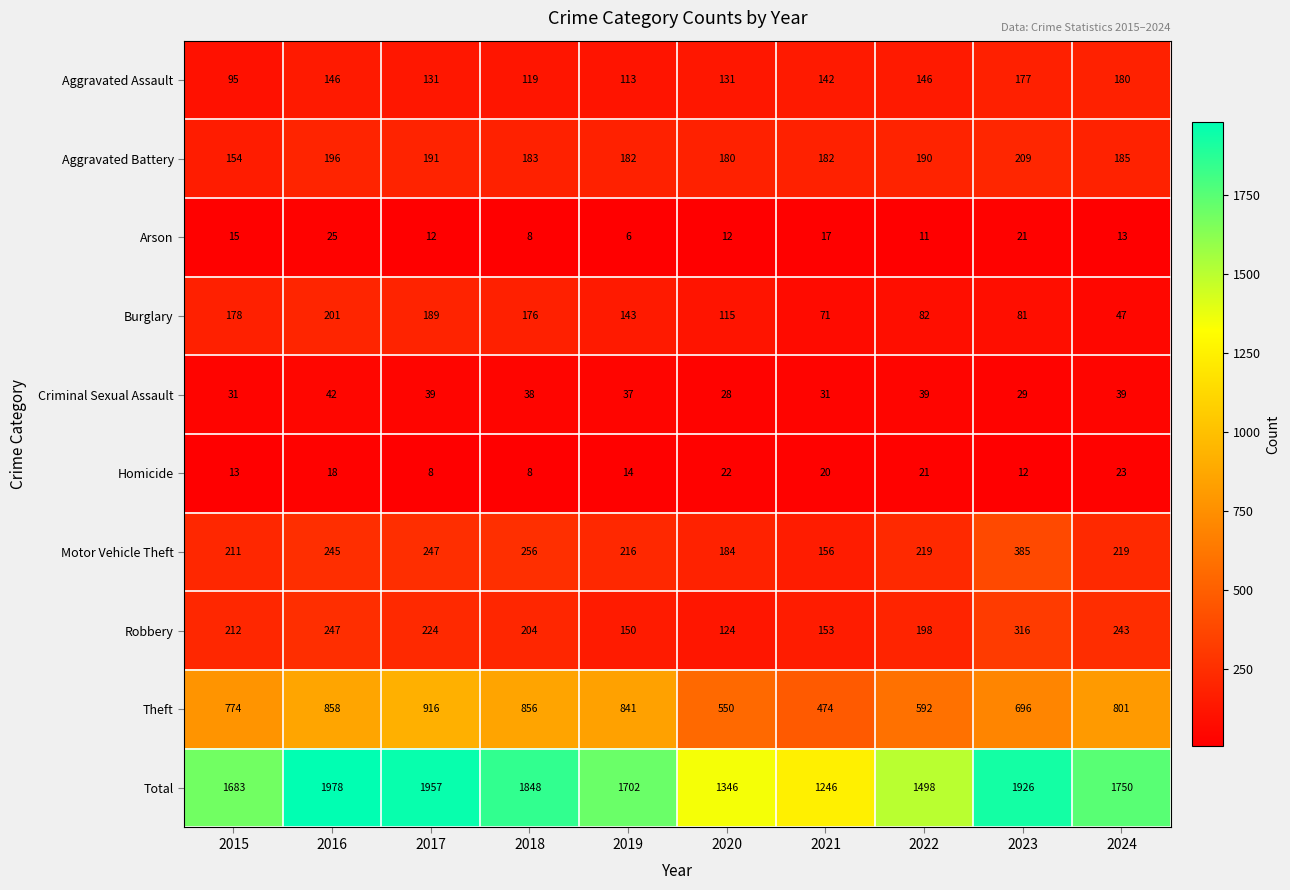

What is the spread (max minus min) of values at 2023?

1914